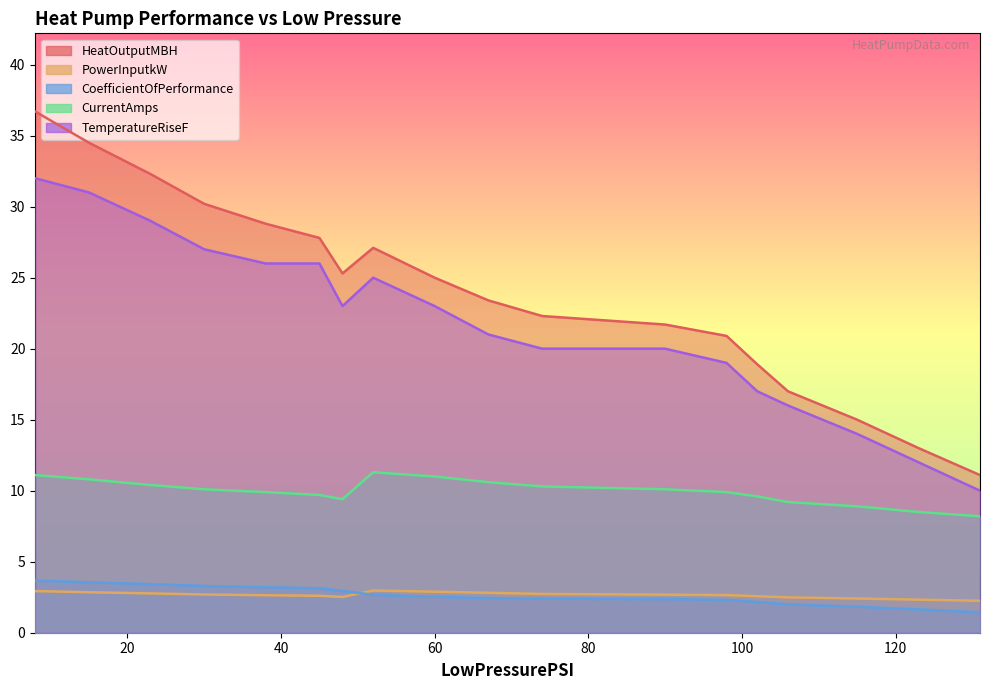

In HeatOutputMBH, how many points are higher than both neighbors (excluding endpoints)?

1